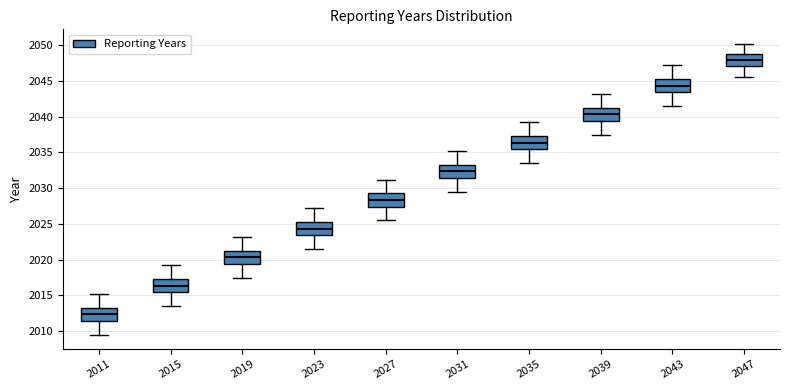

Reading left to right, transcribe this box plot: for each box, give where its median line is, the range the box spans, and where its two whiskers end, as read against the y-axis. The values are not printed on the chart, so give them approximately, as read against the axis.

2011: median 2012.5, box 2011.5 to 2013.5, whiskers 2009.5 to 2015.0
2015: median 2016.5, box 2015.5 to 2017.5, whiskers 2013.5 to 2019.0
2019: median 2020.5, box 2019.5 to 2021.5, whiskers 2017.5 to 2023.0
2023: median 2024.5, box 2023.5 to 2025.5, whiskers 2021.5 to 2027.0
2027: median 2028.5, box 2027.5 to 2029.5, whiskers 2025.5 to 2031.0
2031: median 2032.5, box 2031.5 to 2033.5, whiskers 2029.5 to 2035.0
2035: median 2036.5, box 2035.5 to 2037.5, whiskers 2033.5 to 2039.0
2039: median 2040.5, box 2039.5 to 2041.5, whiskers 2037.5 to 2043.0
2043: median 2044.5, box 2043.5 to 2045.5, whiskers 2041.5 to 2047.0
2047: median 2048.0, box 2047.0 to 2049.0, whiskers 2045.5 to 2050.0